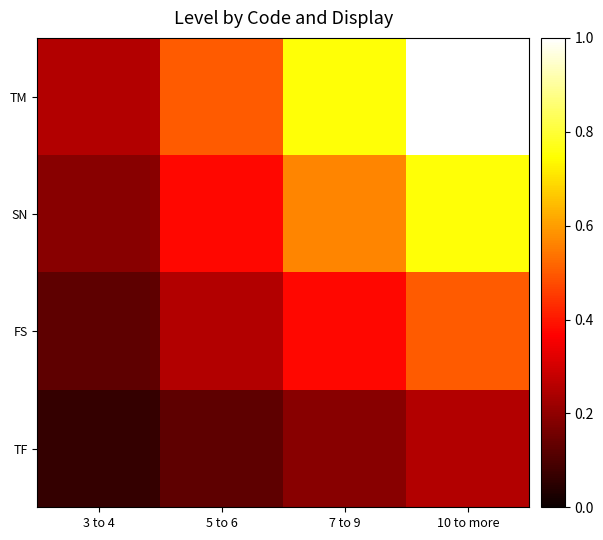

Count the number of data series in this chart.

4